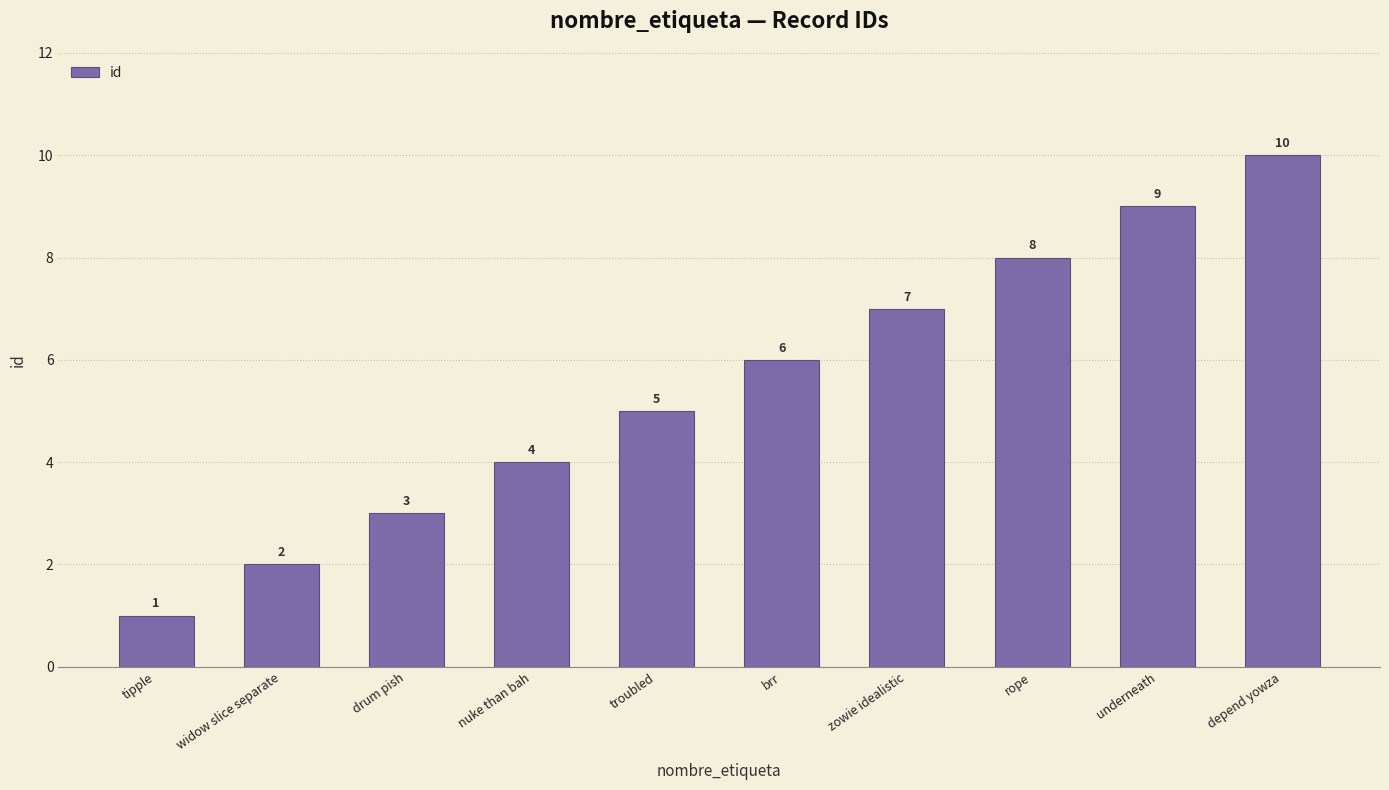

What is the sum of the values at zowie idealistic and nuke than bah?

11